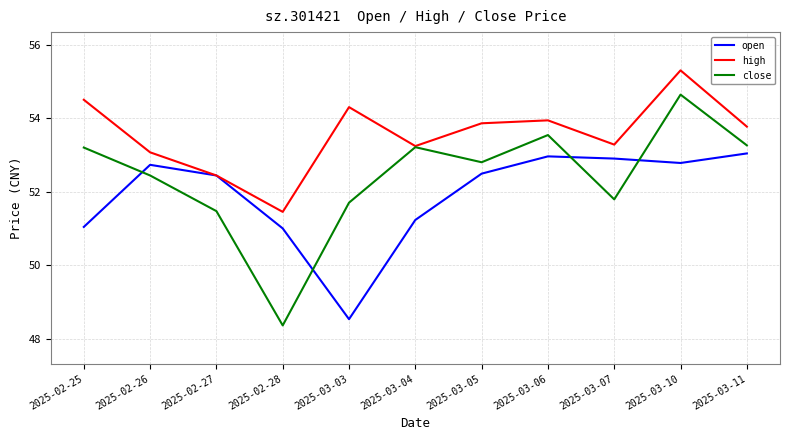

At which category does open reach its first local peak?

2025-02-26